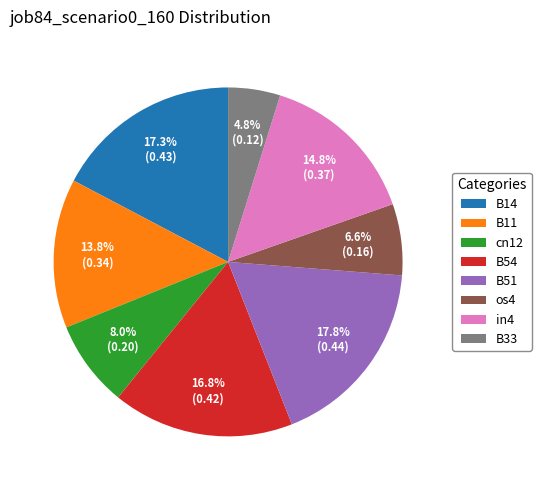

Between B51 and cn12, which is larger?

B51